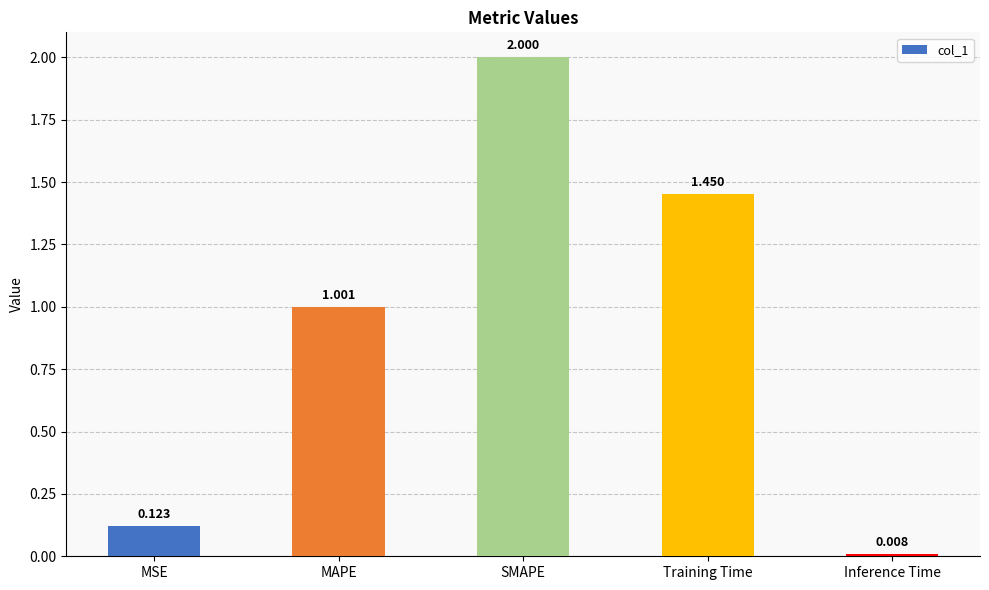

What is the value of the 2nd bar from the left?

1.0